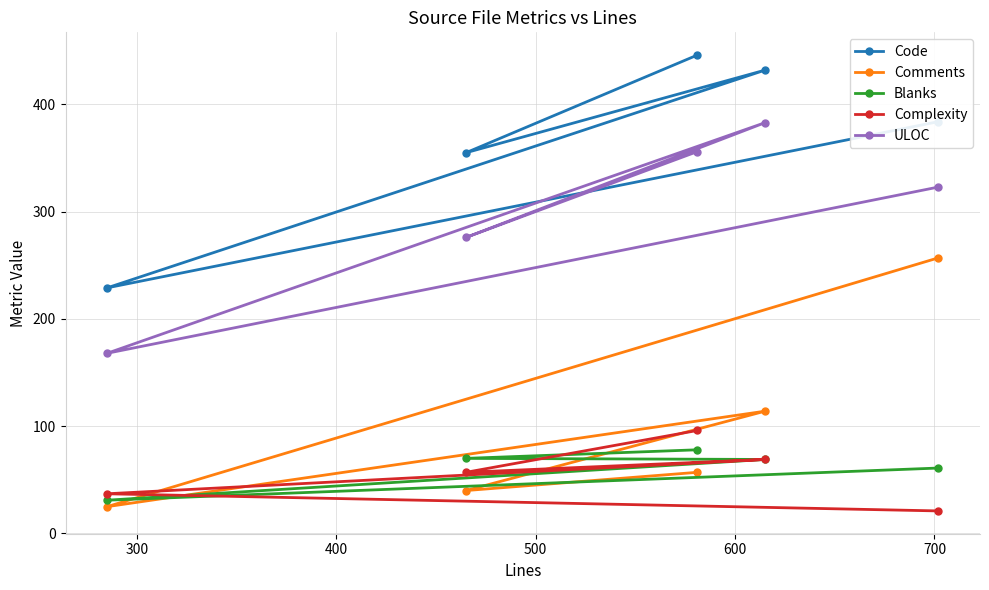

What is the value of the Code point at the 4th from the left?

432